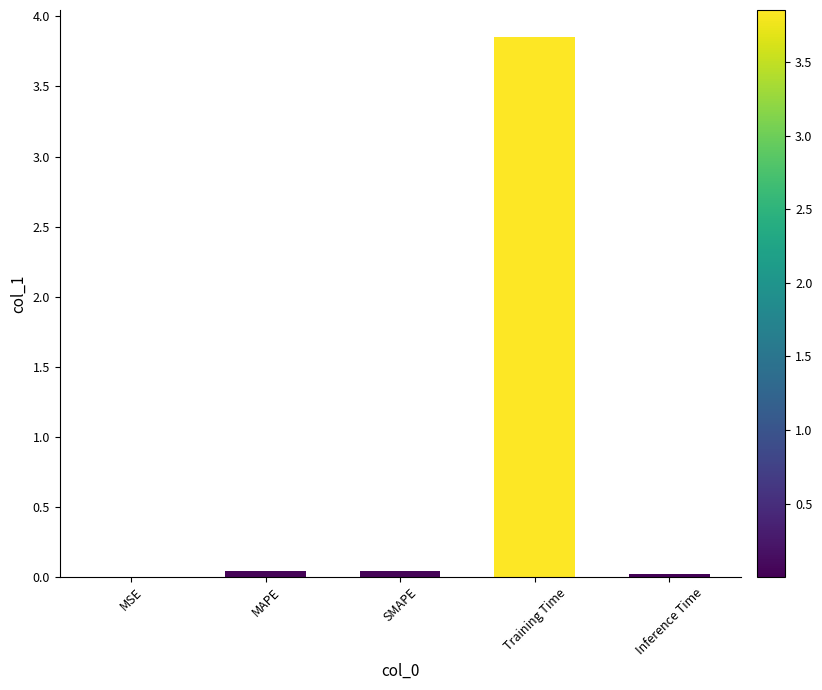

What is the average value?

0.8